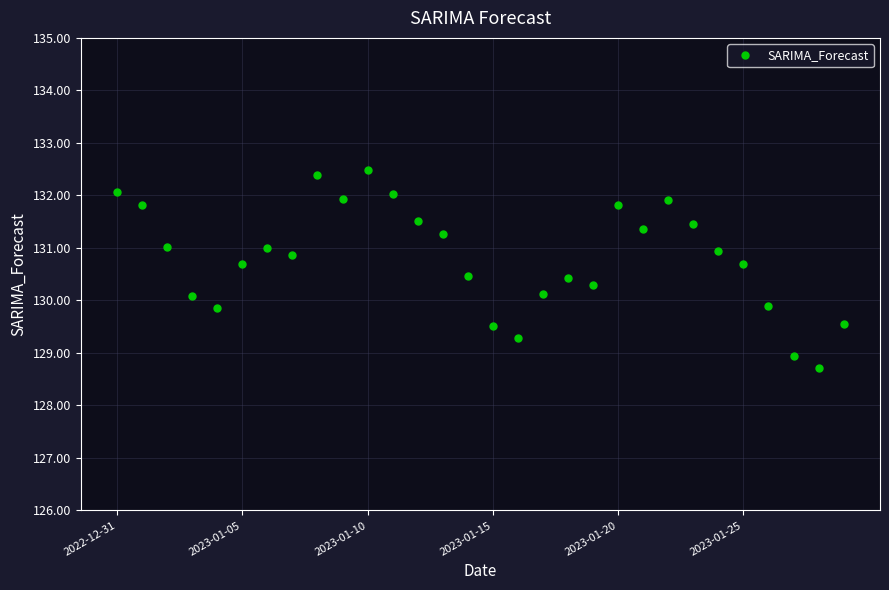

What is the difference between the maximum and second lowest values?

3.5